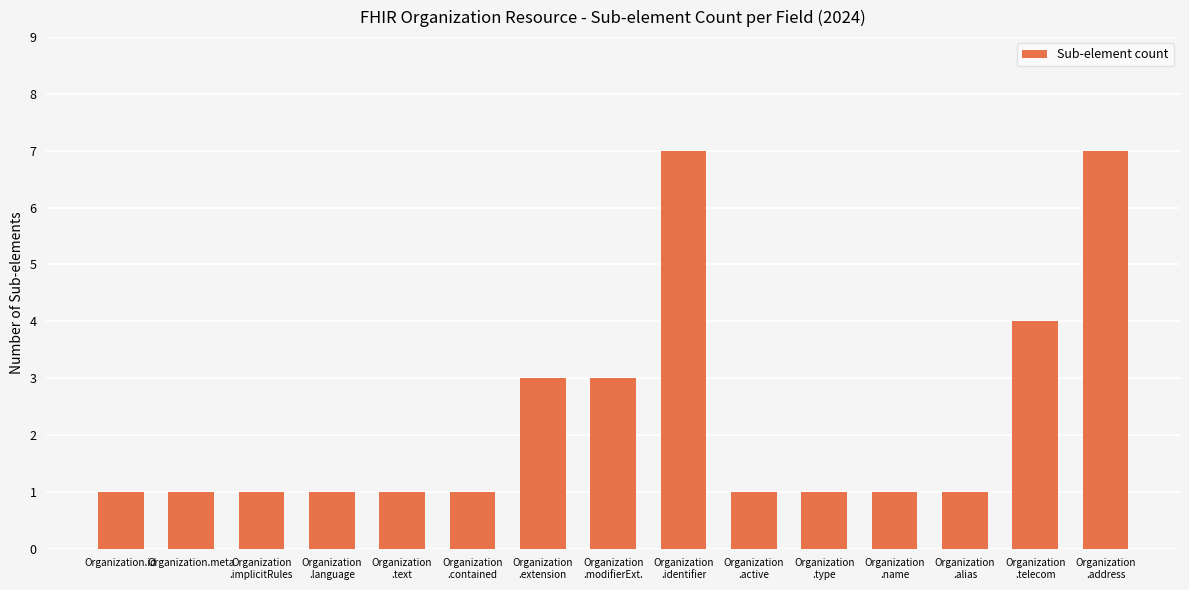

What is the difference between the maximum and second lowest values?

6